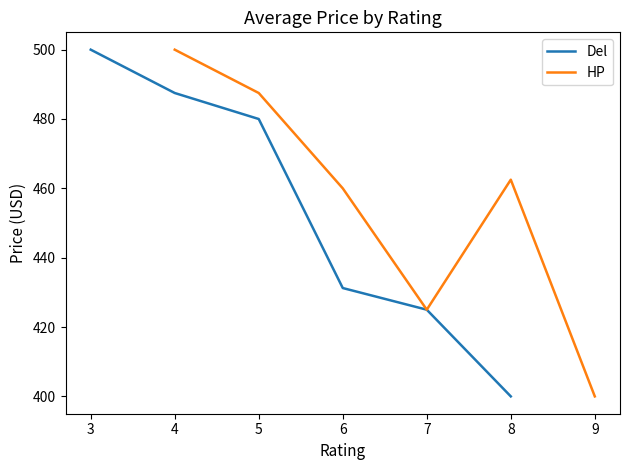

Where is Del nearest to the value 449?

6